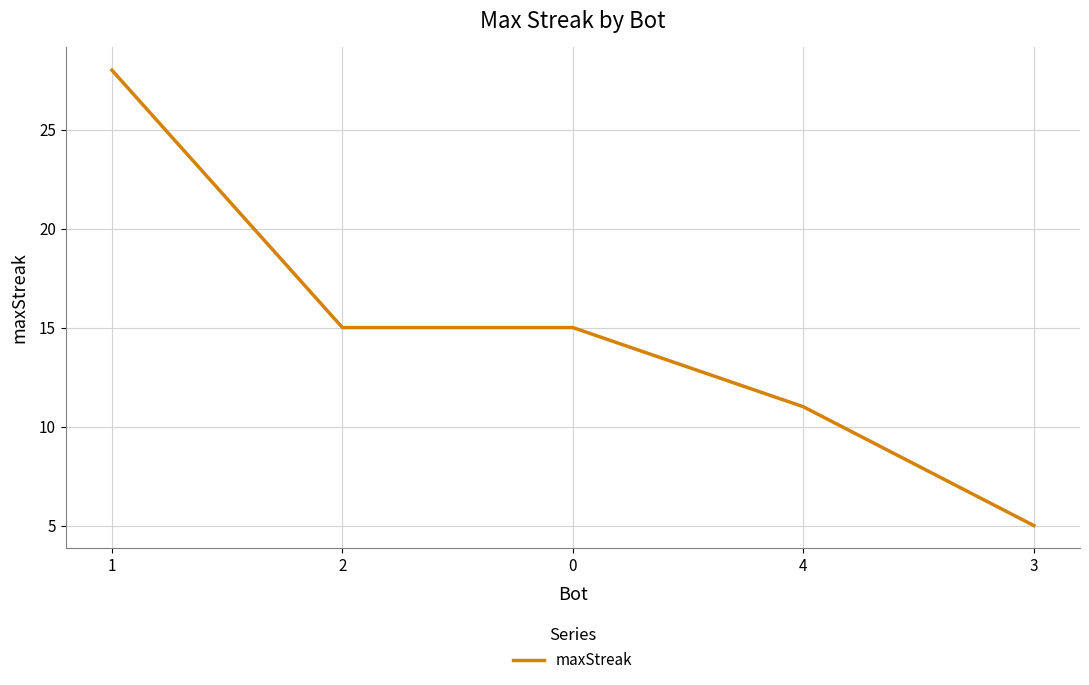

Reading left to right, what are all the values shown in this chart?

28	15	15	11	5